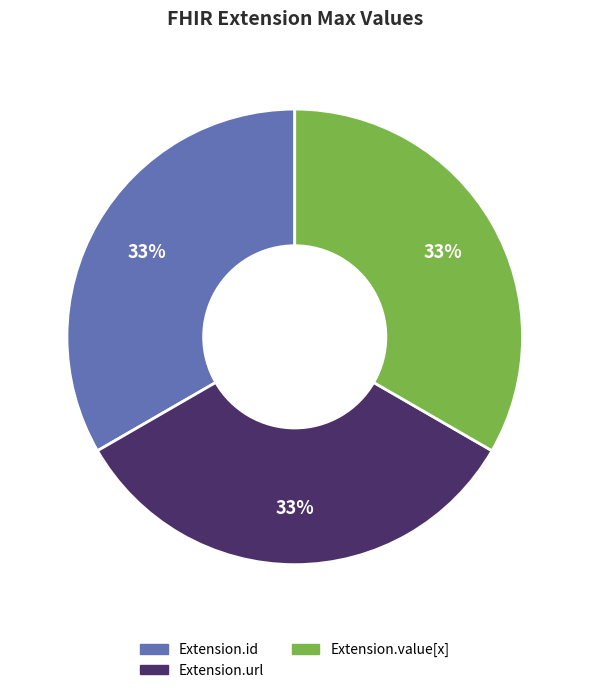

Is there any slice that represents more than half of the pie?

No